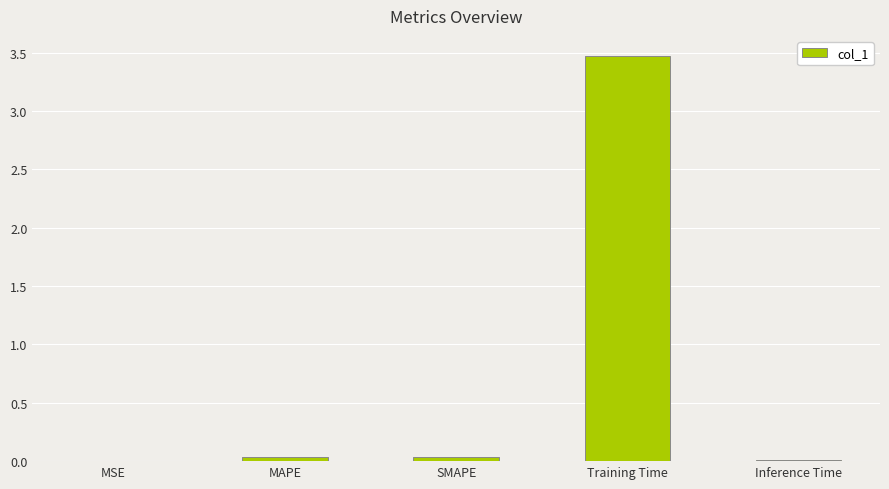

Is it true that the value at SMAPE is 0.0?

True